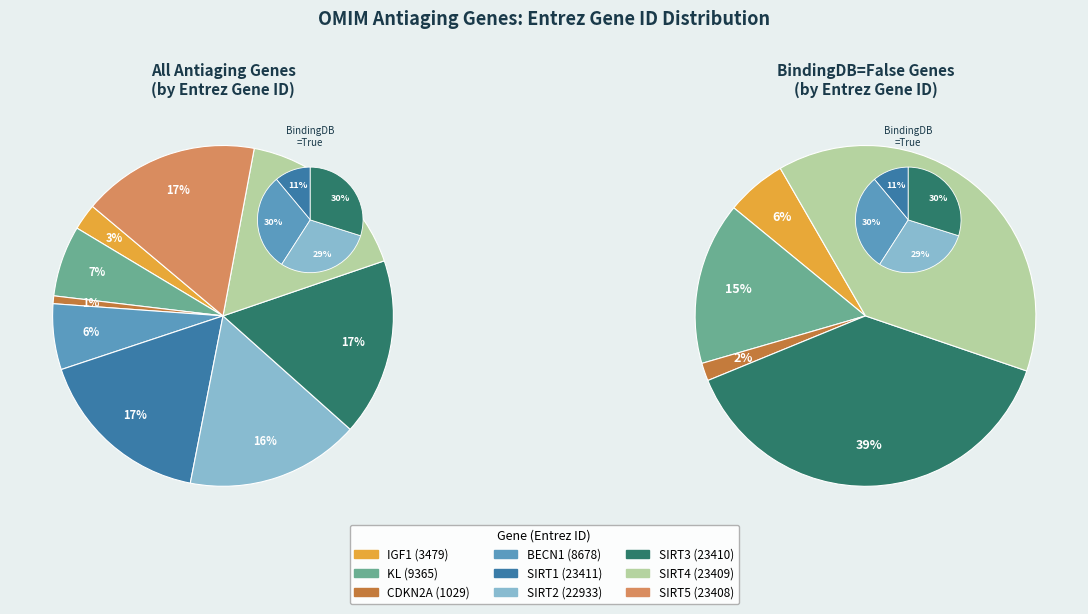

Do KL and CDKN2A together represent more than half of the pie?

No